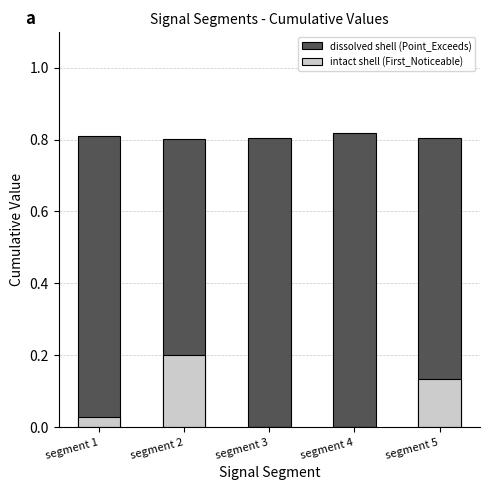

What is the lowest value of the Point_Exceeds_Cumulative_Value series?

0.8